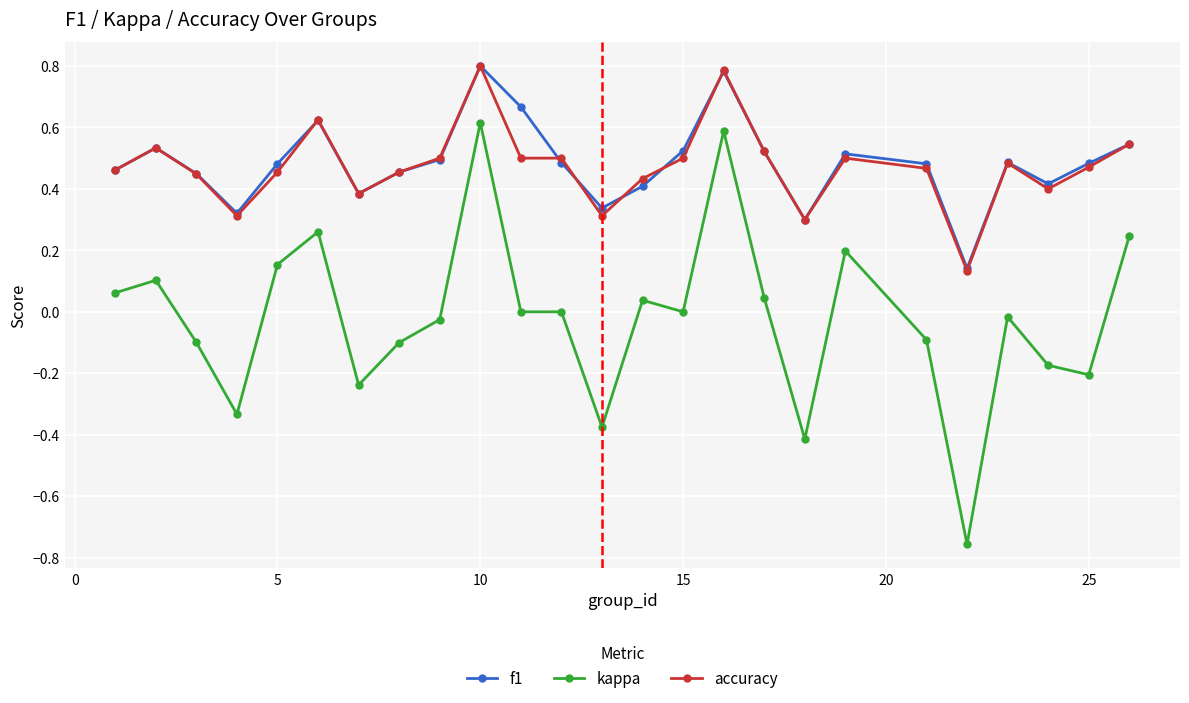

True or false: kappa and accuracy intersect in this chart.

False